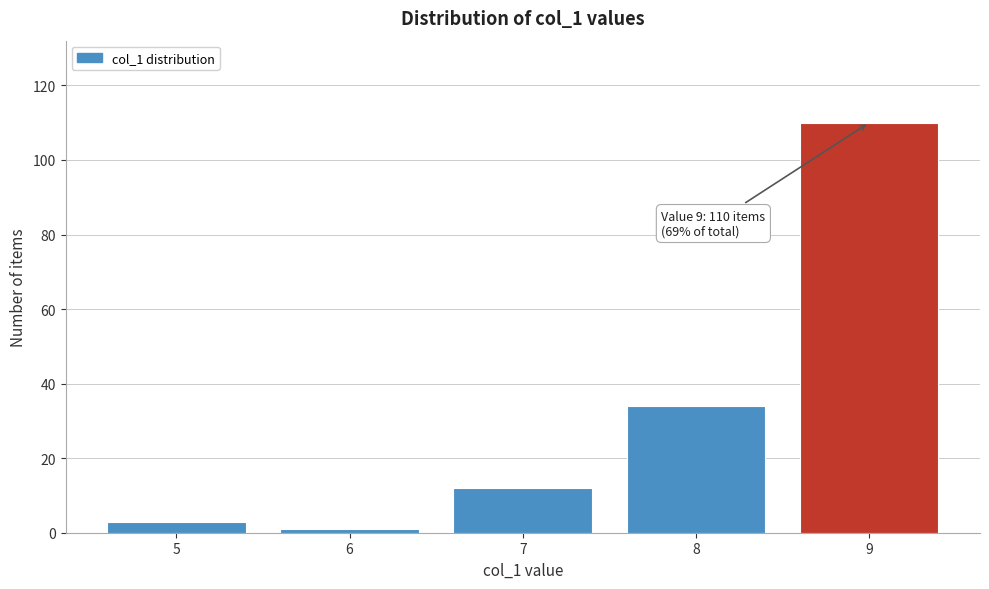

Reading left to right, transcribe all the data shown in this chart.

3	1	12	34	110